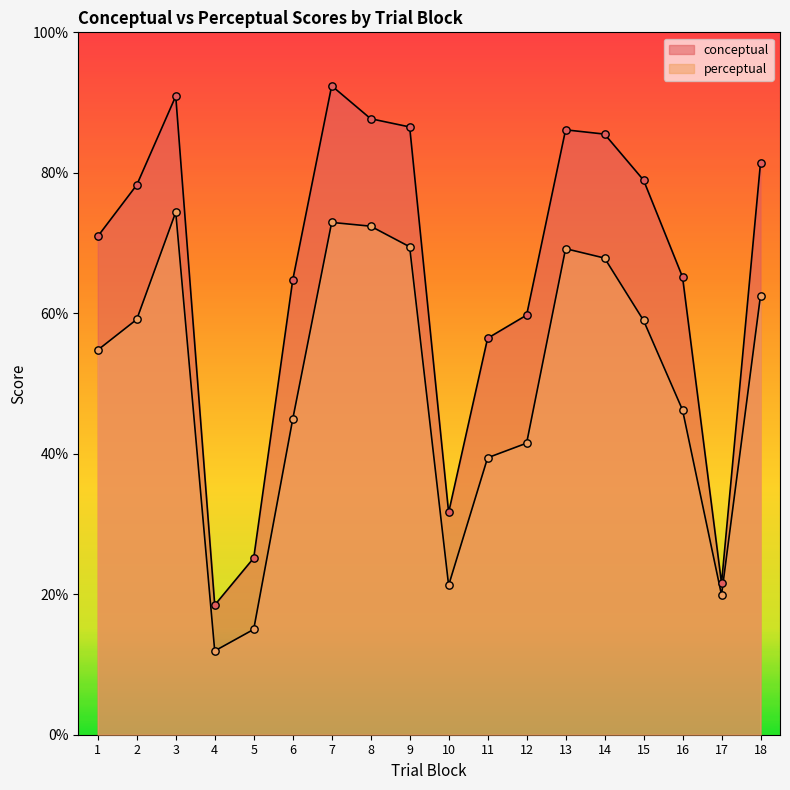

What is the total value across all series at 5?

40.2